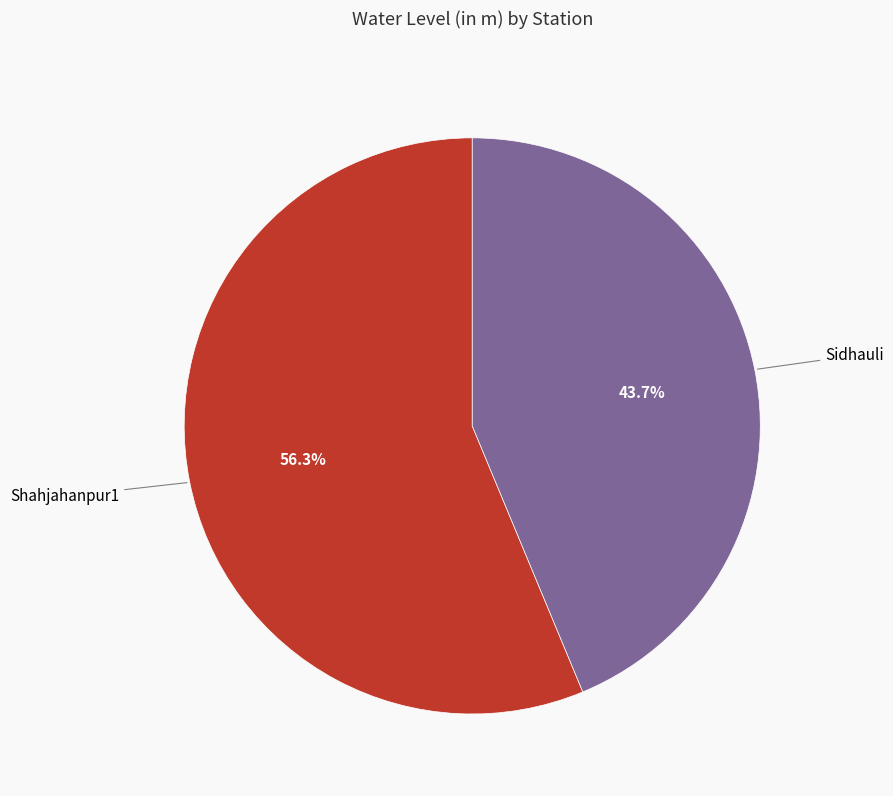

Is there any slice that represents more than half of the pie?

Yes